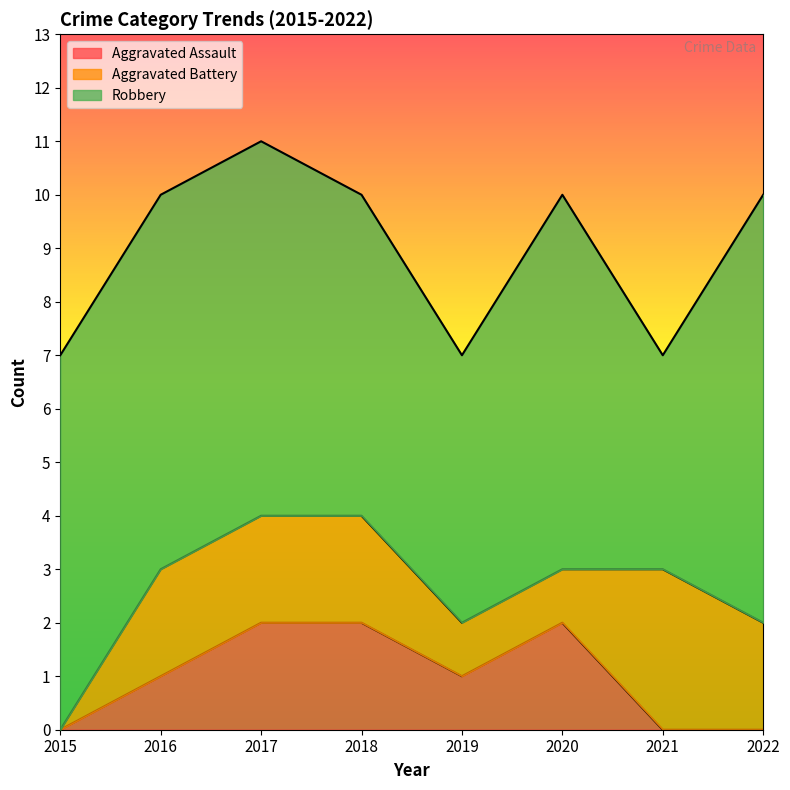

Reading left to right, transcribe all the data shown in this chart.

Aggravated Assault: 0	1	2	2	1	2	0	0
Aggravated Battery: 0	2	2	2	1	1	3	2
Robbery: 7	7	7	6	5	7	4	8